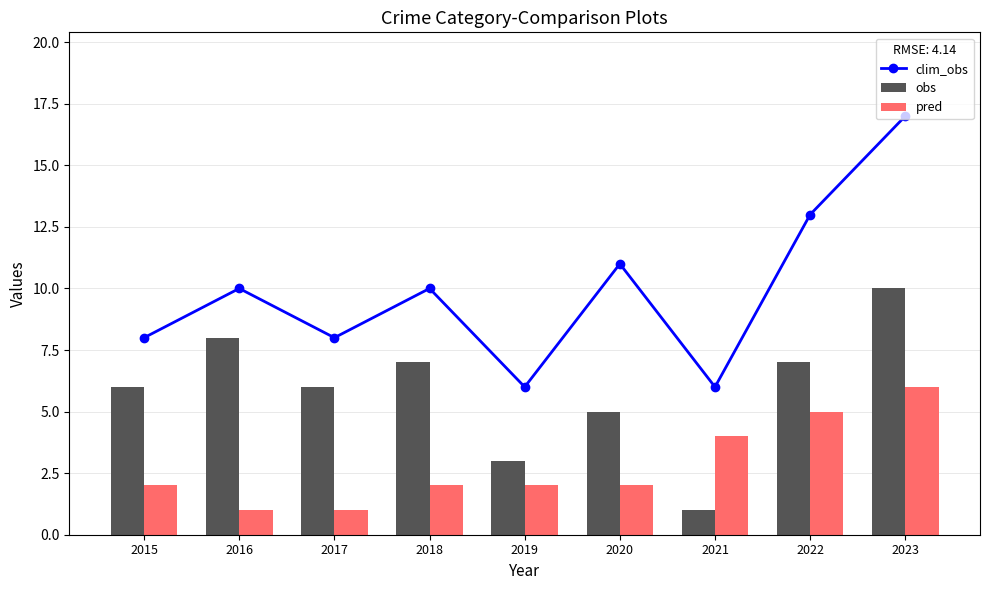

Rank the categories by pred value from lowest to highest.

2016, 2017, 2015, 2018, 2019, 2020, 2021, 2022, 2023